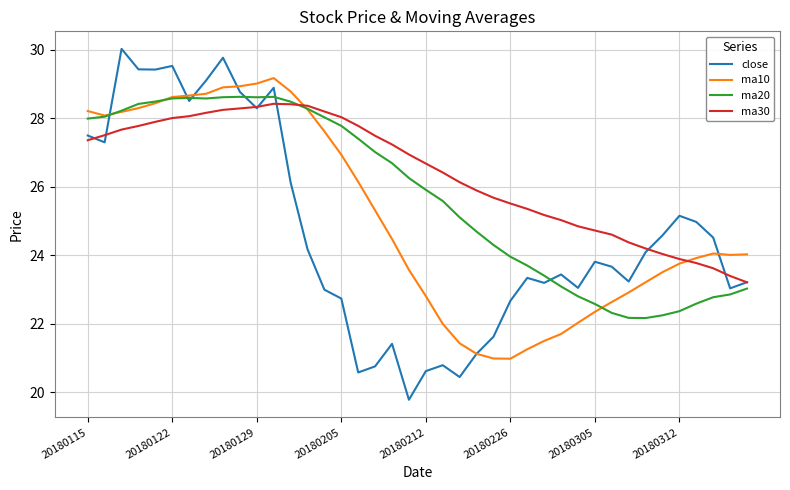

Which series has the largest total across all categories?

ma30